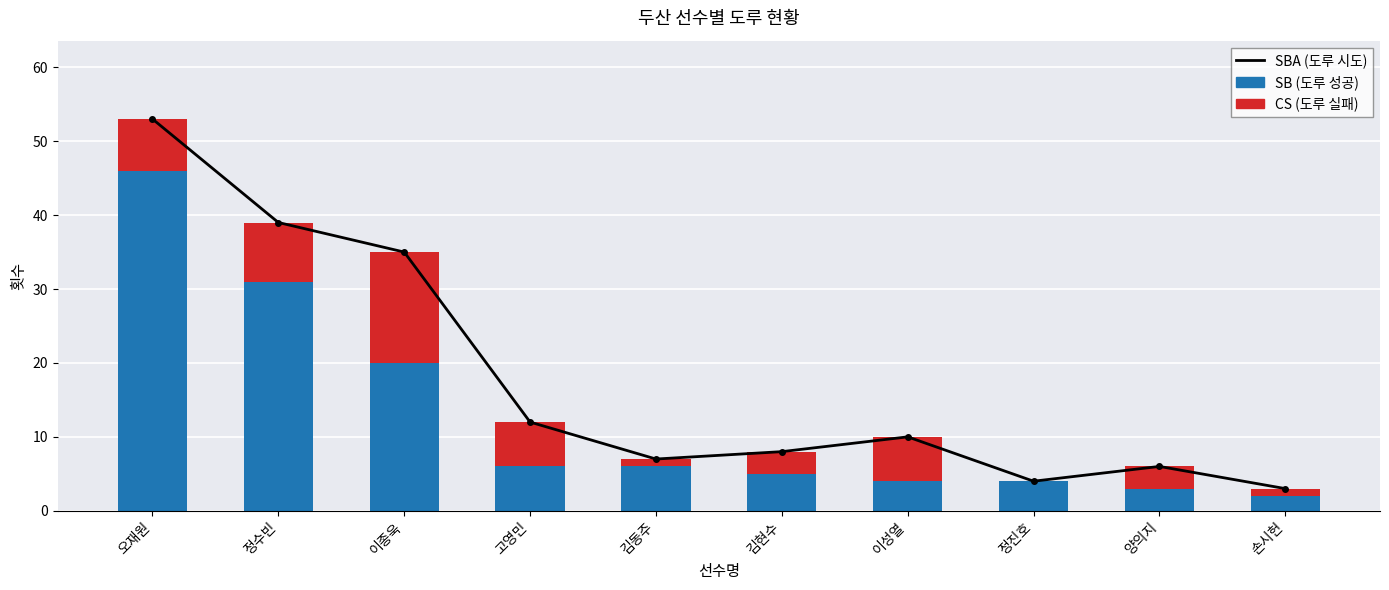

What position from the right is 이성열?

4